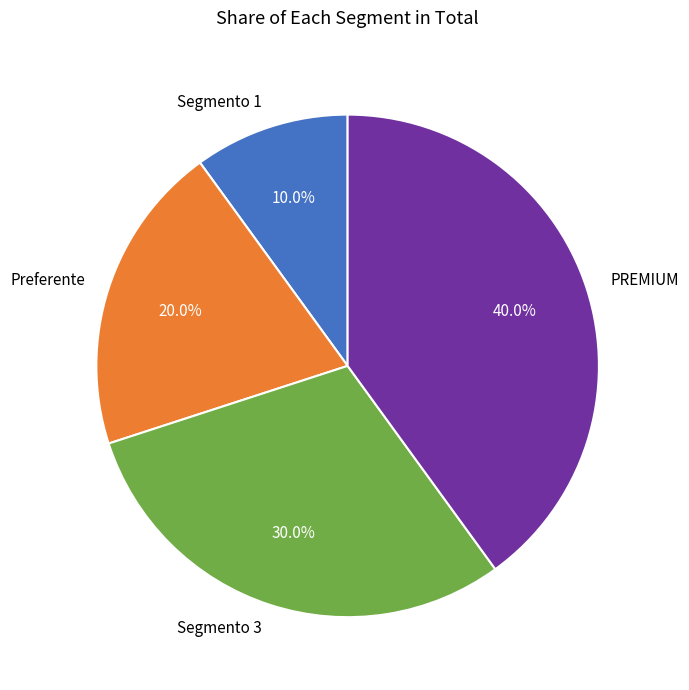

What percentage is NOT represented by Preferente?

80.0%